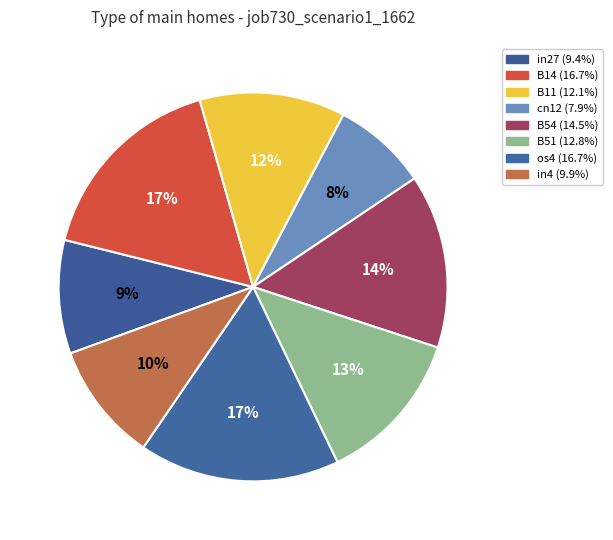

Is there any slice that represents more than half of the pie?

No